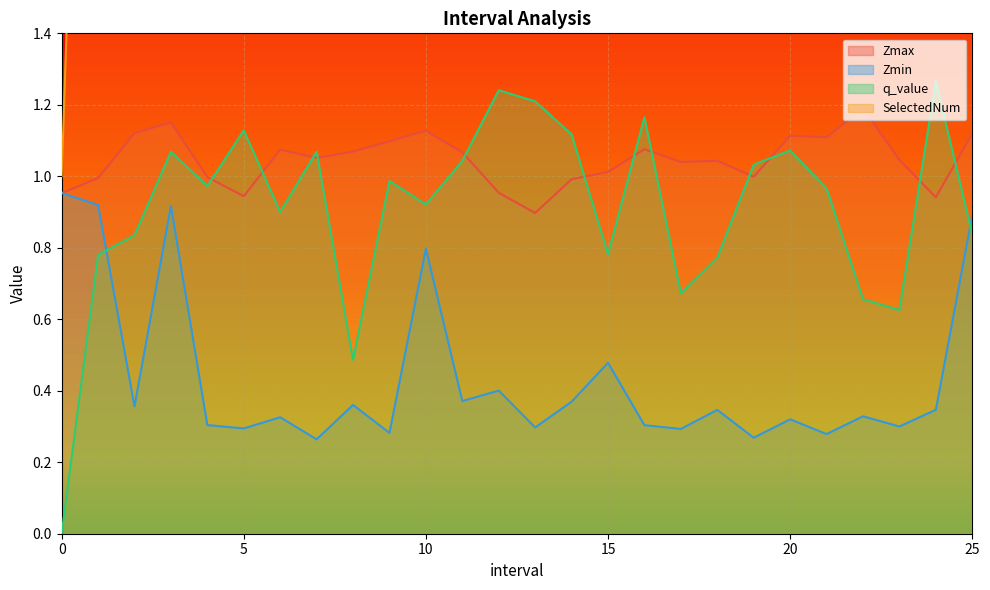

How many distinct data groups are displayed?

4